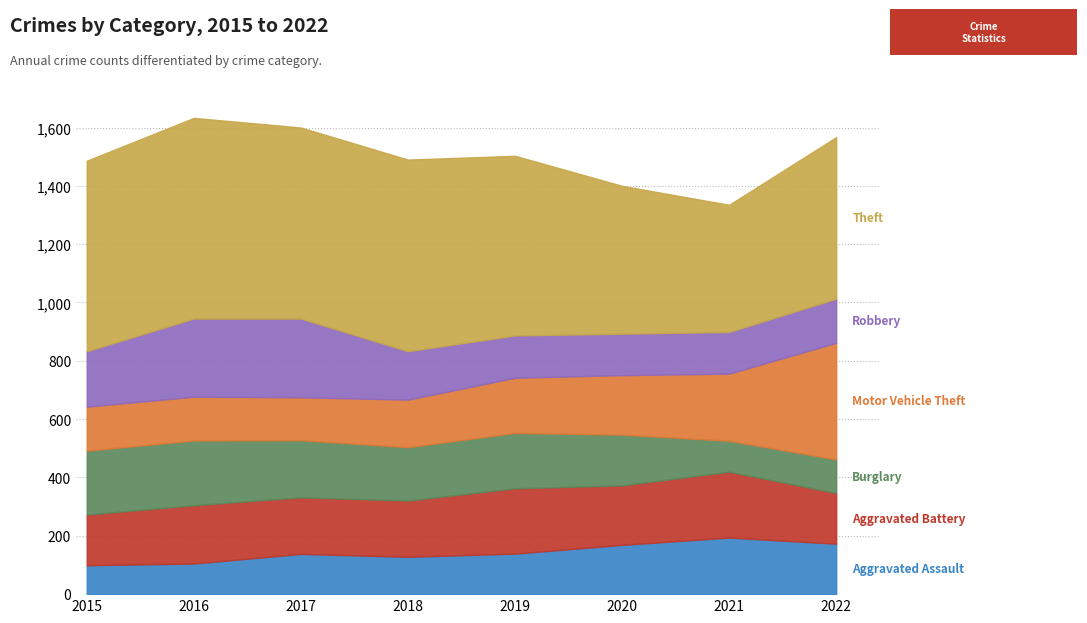

At which category does Theft reach its first local peak?

2016